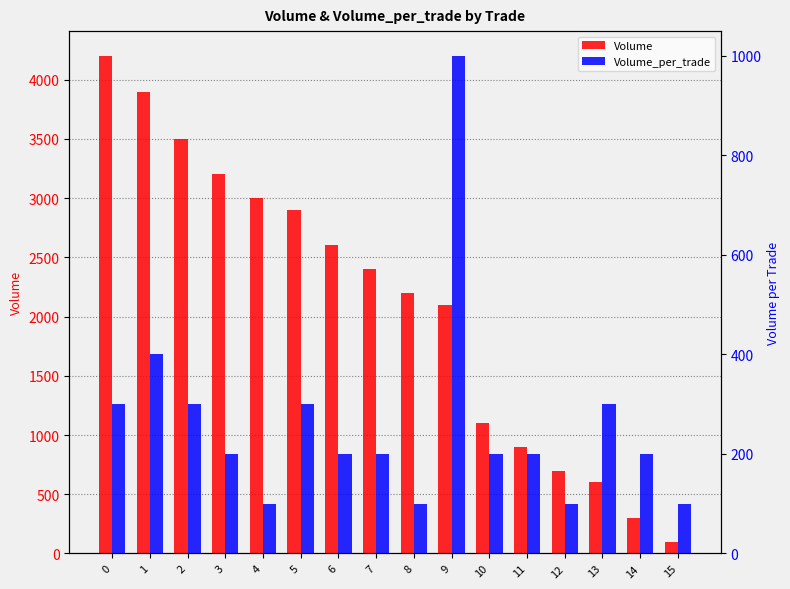

Is it true that Volume equals 160 at 15?

False